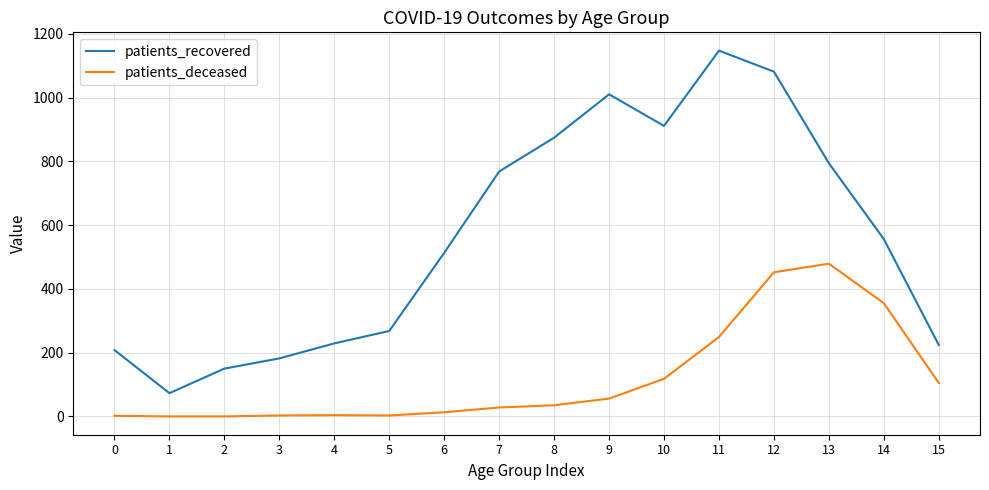

How many values in the patients_deceased series are below 35?

8